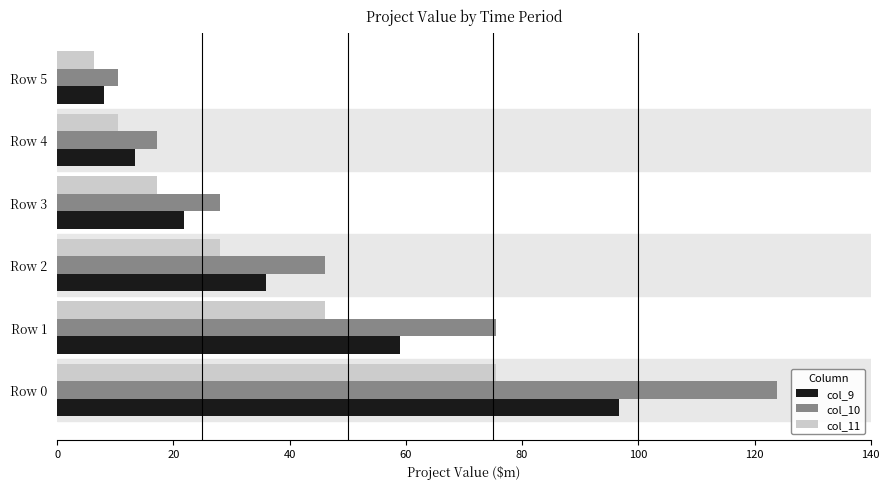

What is the difference between the maximum and second lowest values in the col_11 series?

65.1